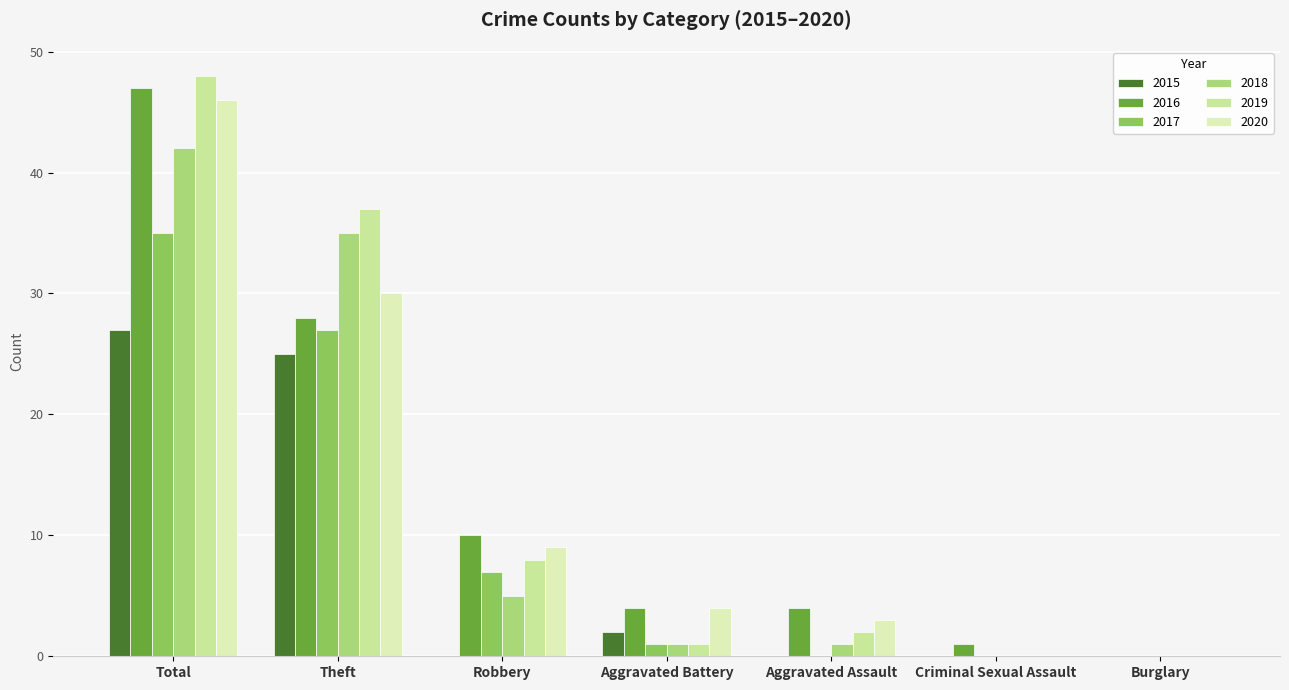

At which label is 2016 closest to 23?

Theft